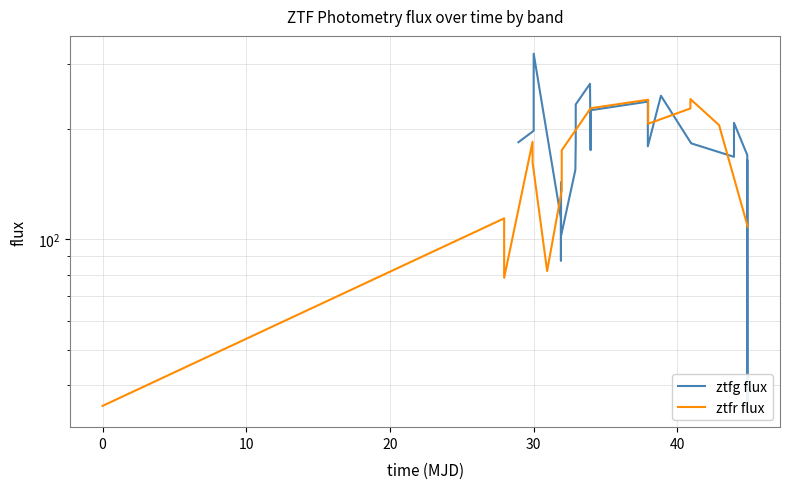

Is it true that the value at 9 is 352.6?

False